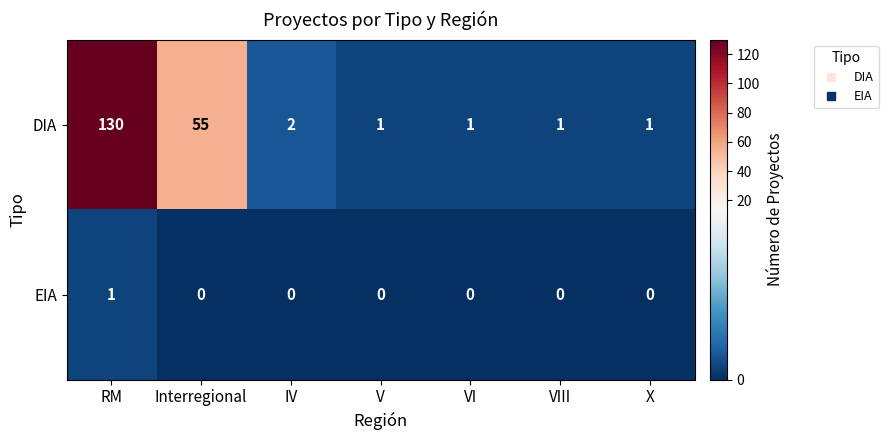

What is the maximum value shown in the chart?

130